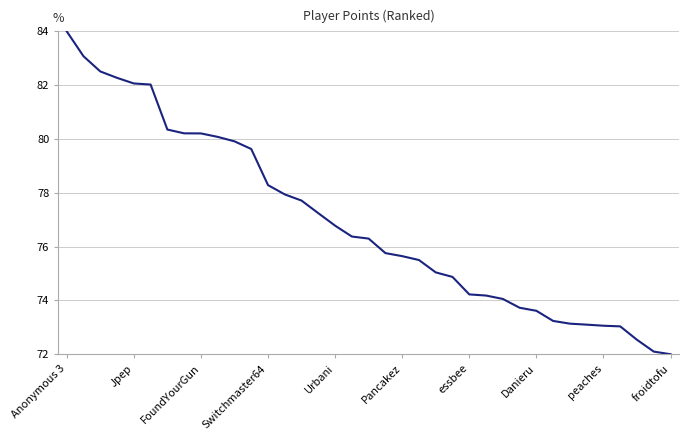

What is the minimum value shown in the chart?

72.0